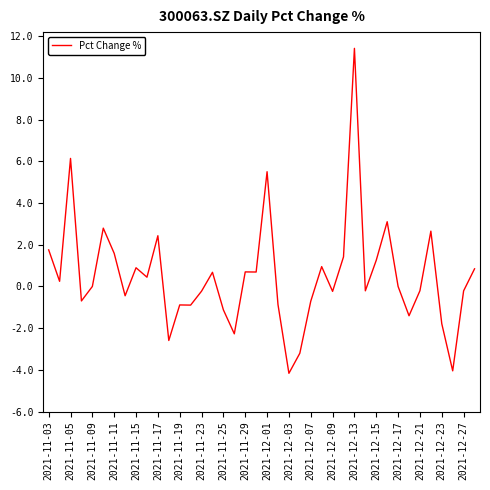

What is the smallest value displayed?

-4.2